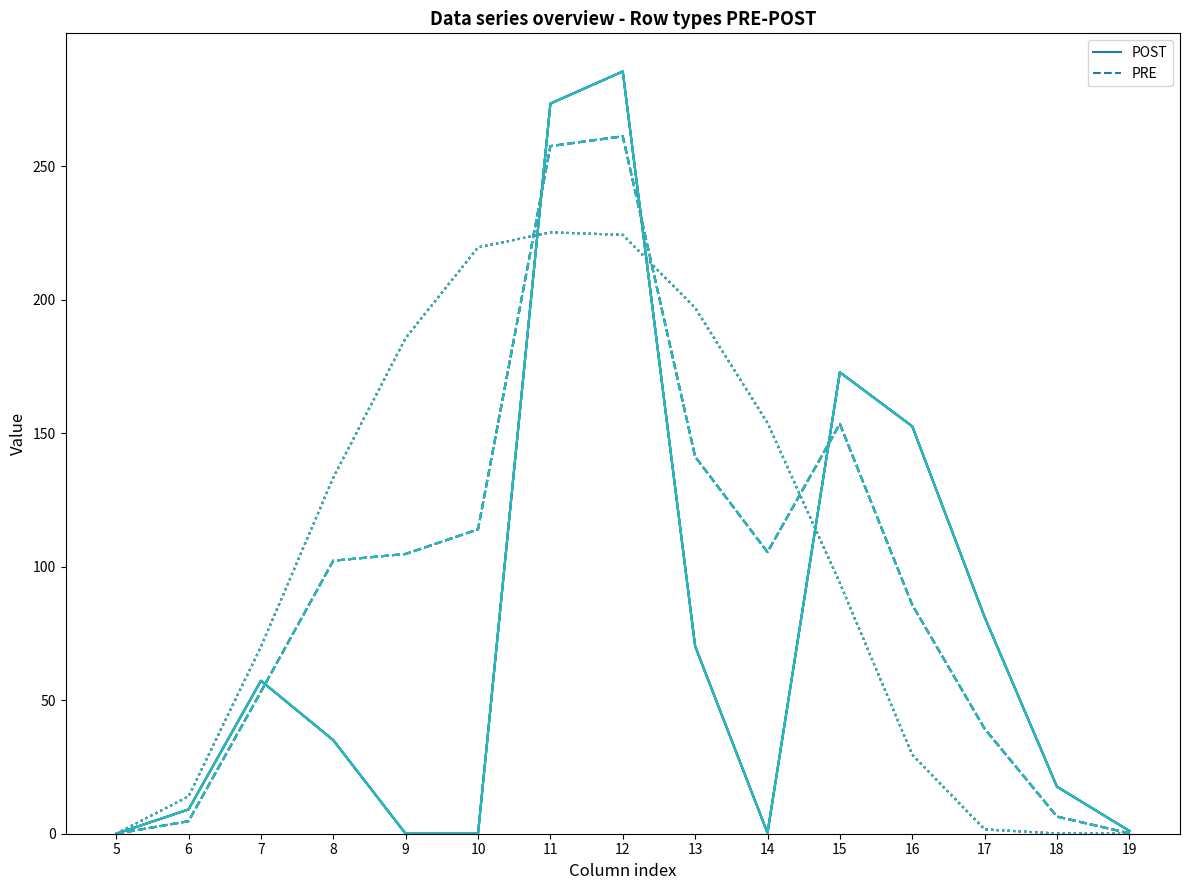

How many positive values does the PRE series have?

14